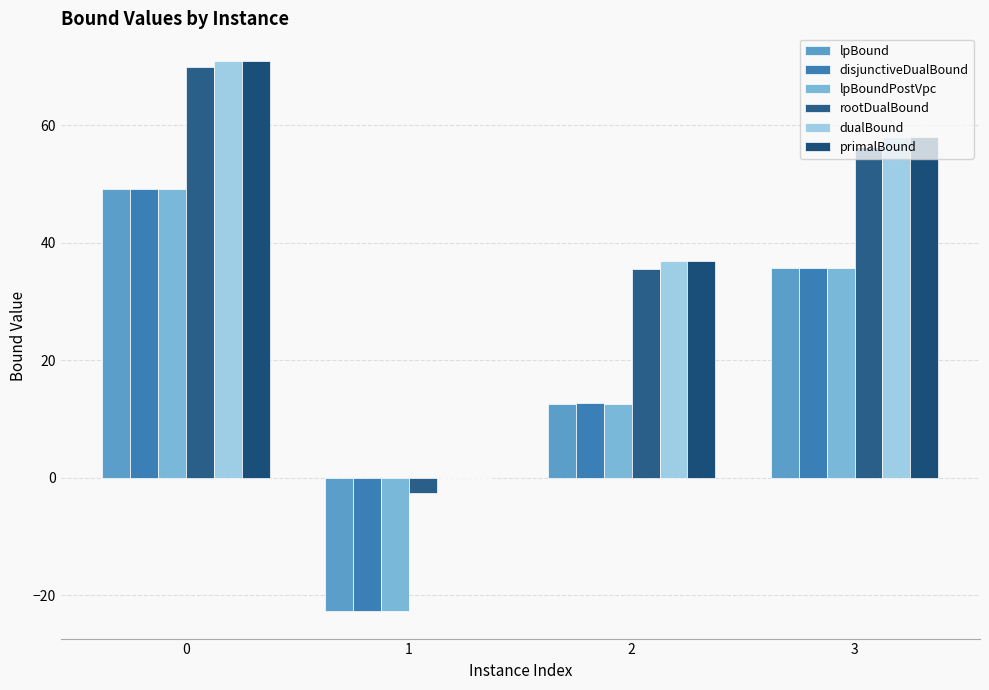

What is the difference between the highest and lowest values at 2?

24.4